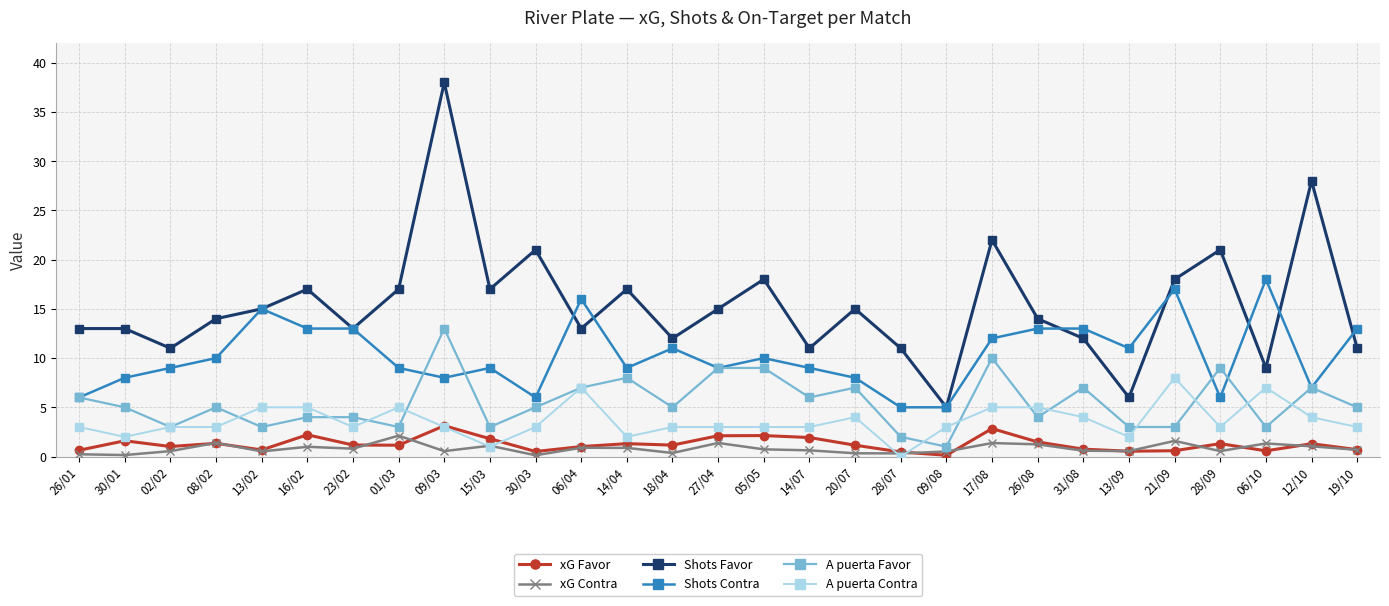

The A puerta Contra series shows 4.0 at 12/10. True or false?

True